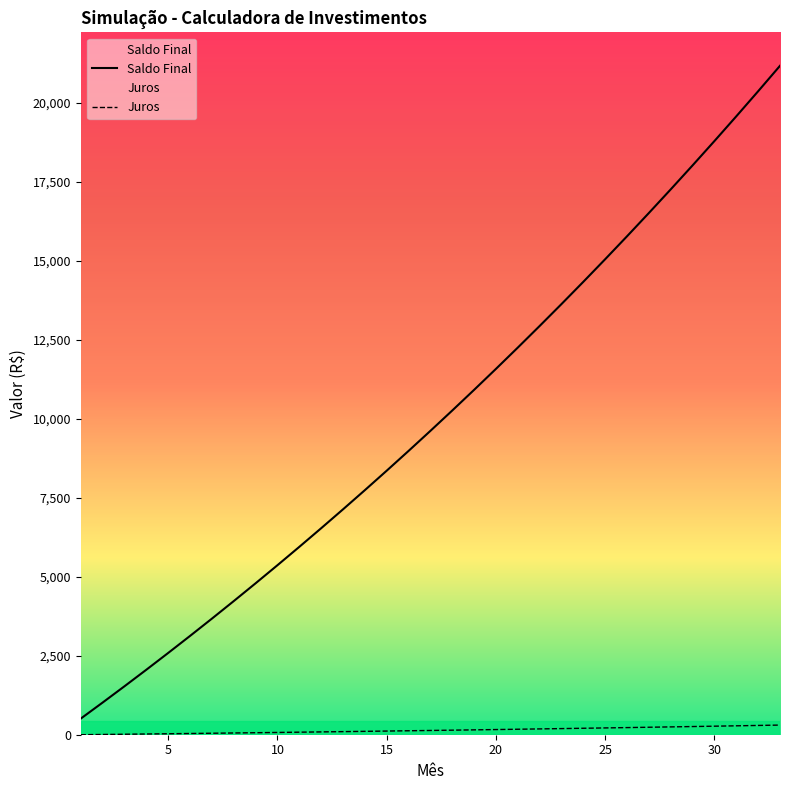

Reading right to left, transcribe all the data shown in this chart.

Saldo Final: 21165.7	20360.2	19566.7	18785.0	18014.8	17255.9	16508.3	15771.7	15046.0	14331.1	13626.7	12932.7	12248.9	11575.3	10911.6	10257.8	9613.6	8978.9	8353.6	7737.5	7130.6	6532.6	5943.4	5363.0	4791.1	4227.7	3672.6	3125.7	2586.9	2056.1	1533.1	1017.8	510.1
Juros: 305.4	293.5	281.8	270.2	258.8	247.6	236.6	225.7	215.0	204.4	194.0	183.7	173.6	163.7	153.9	144.2	134.7	125.3	116.1	107.0	98.0	89.2	80.4	71.9	63.4	55.1	46.9	38.8	30.8	23.0	15.3	7.7	0.1